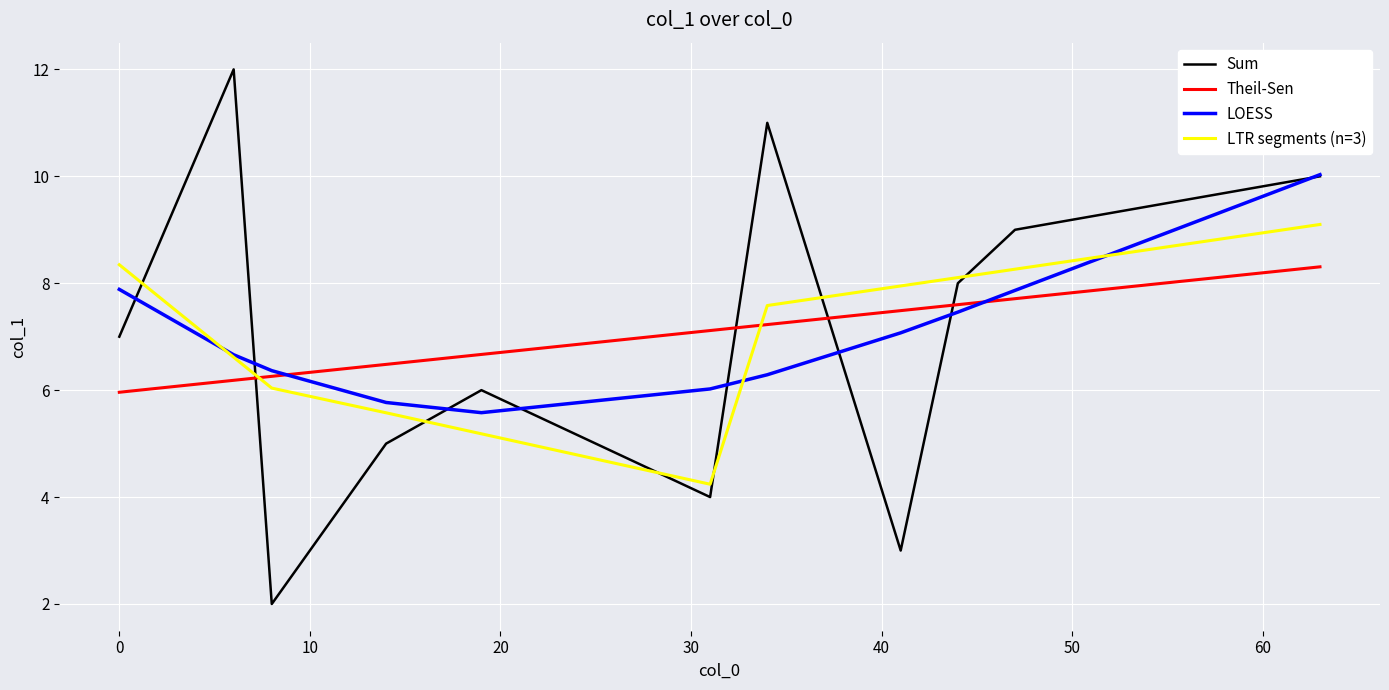

What is the greatest value displayed?

12.0